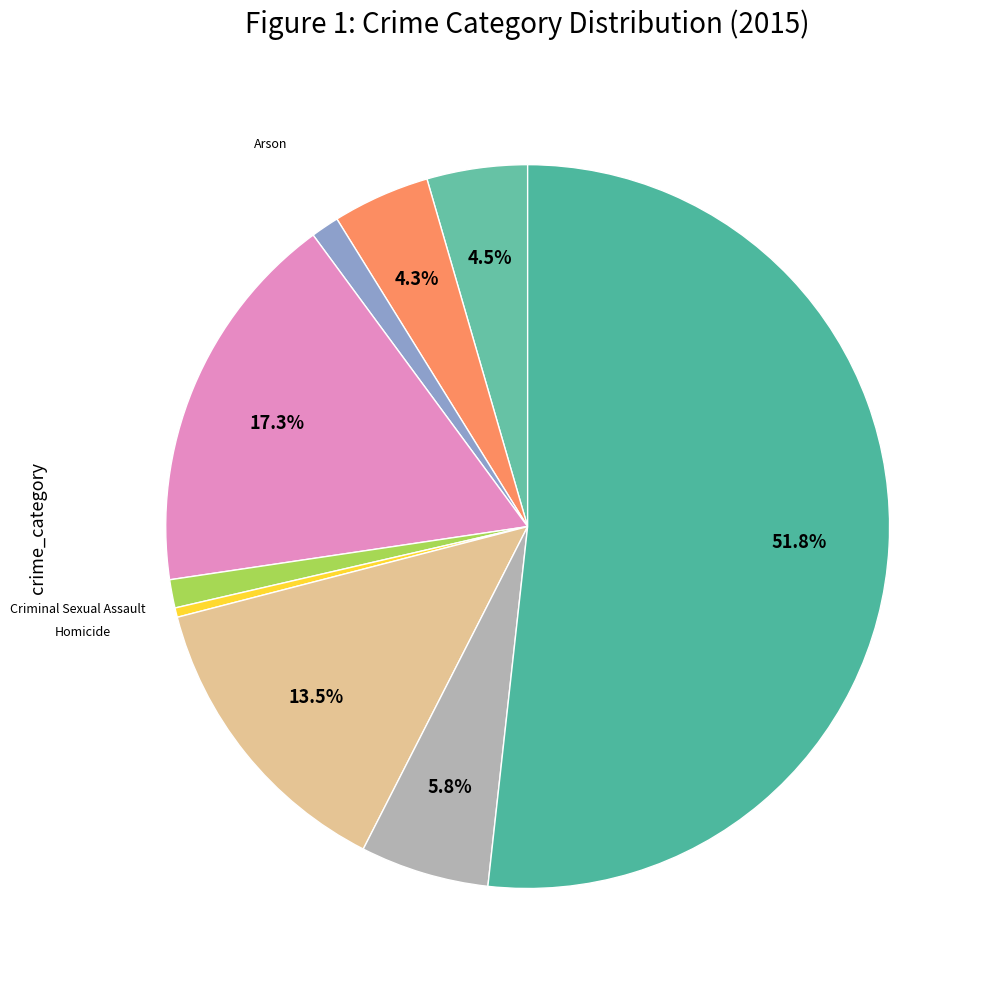

Count the number of slices in the pie.

9